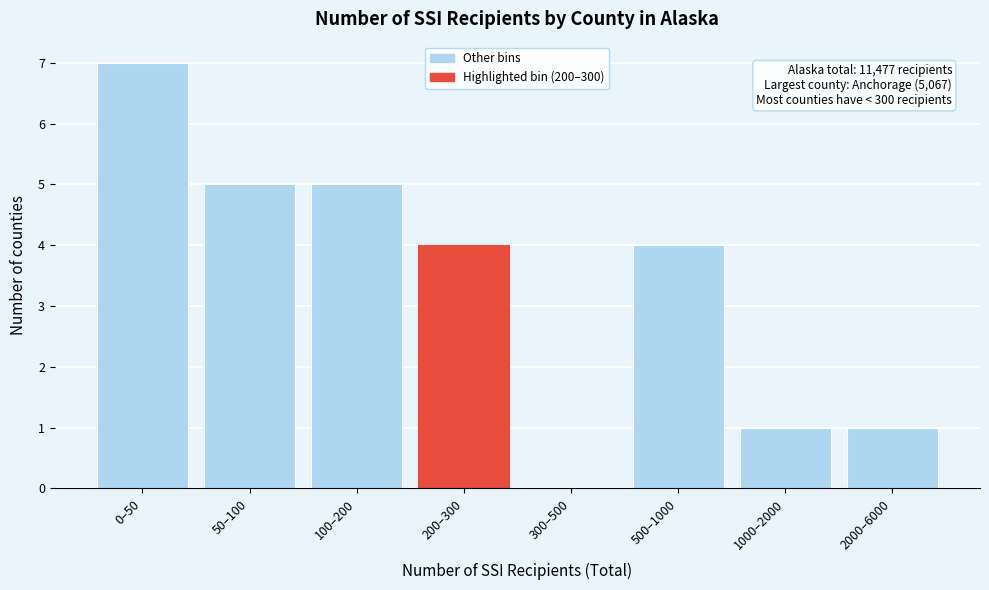

Reading right to left, extract all data points from this chart.

2000–6000=1	1000–2000=1	500–1000=4	300–500=0	200–300=4	100–200=5	50–100=5	0–50=7